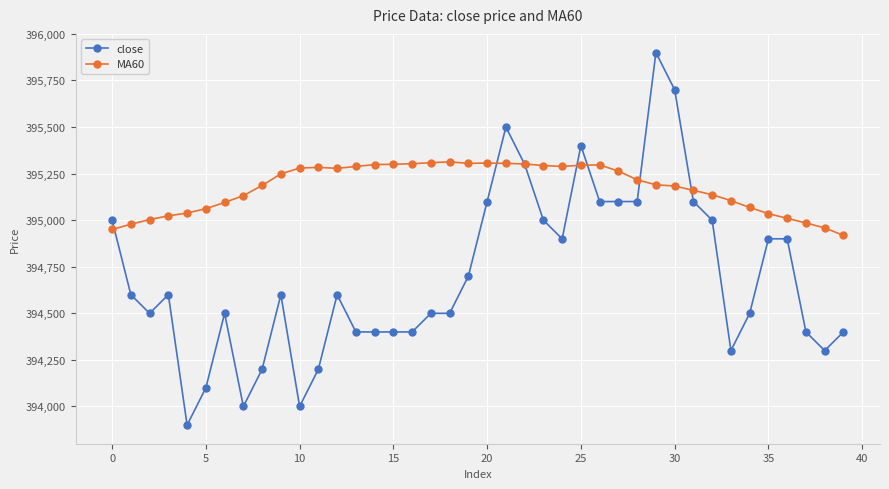

What is the value of the MA60 point at the 6th from the left?

395061.7